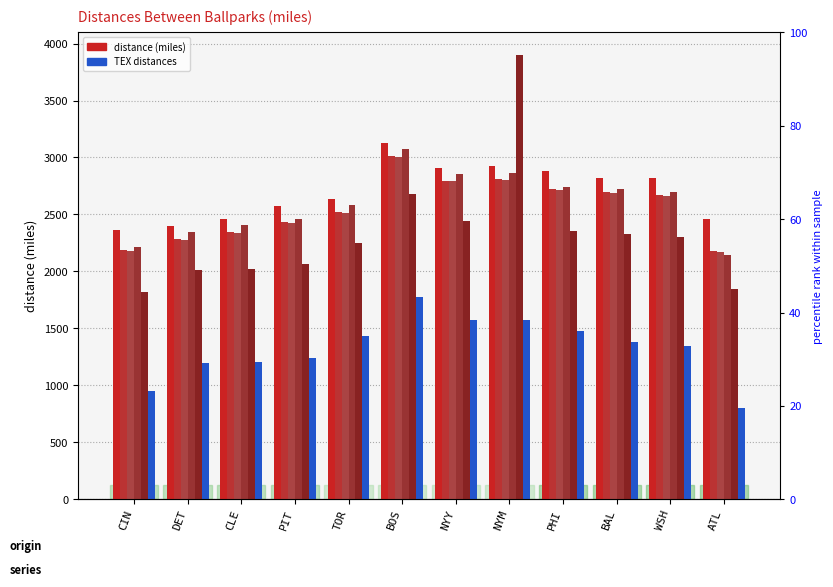

Count the number of data series in this chart.

6